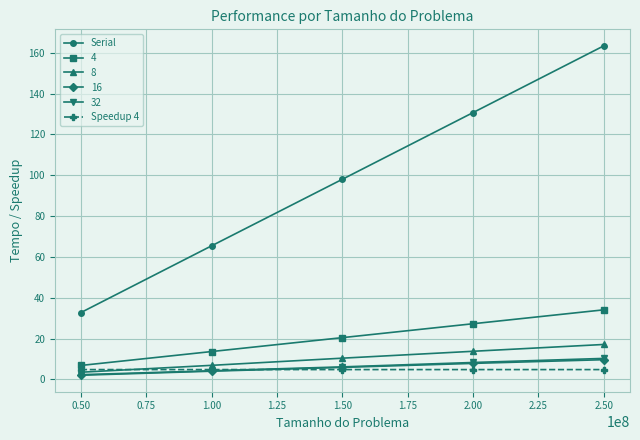

Rank the categories by Serial value from highest to lowest.

2.50, 2.00, 1.50, 1.00, 0.50